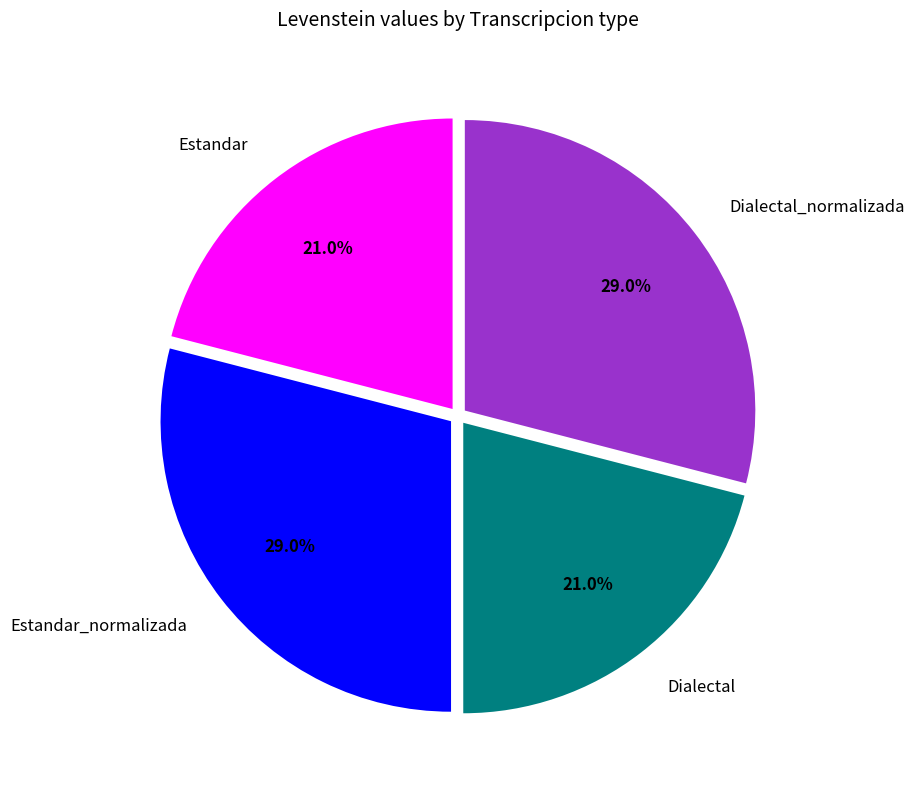

What percentage is NOT represented by Estandar?

79.0%